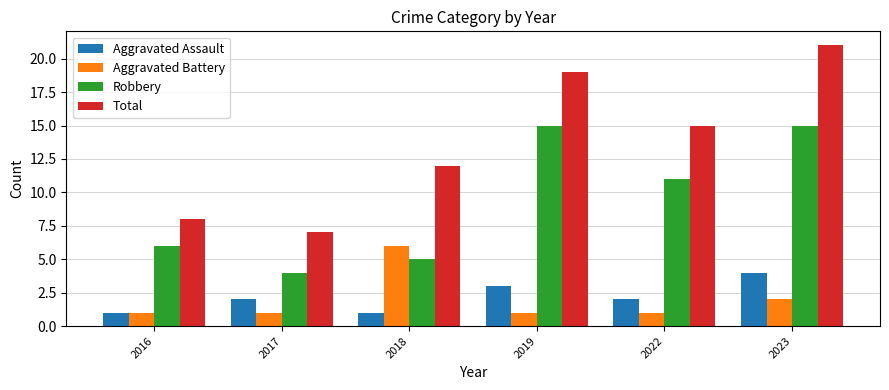

At which category is the sum across all series the highest?

2023